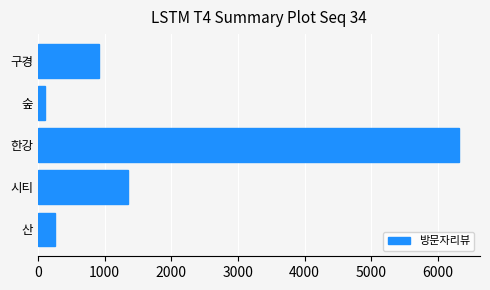

How many values are below 911?

2